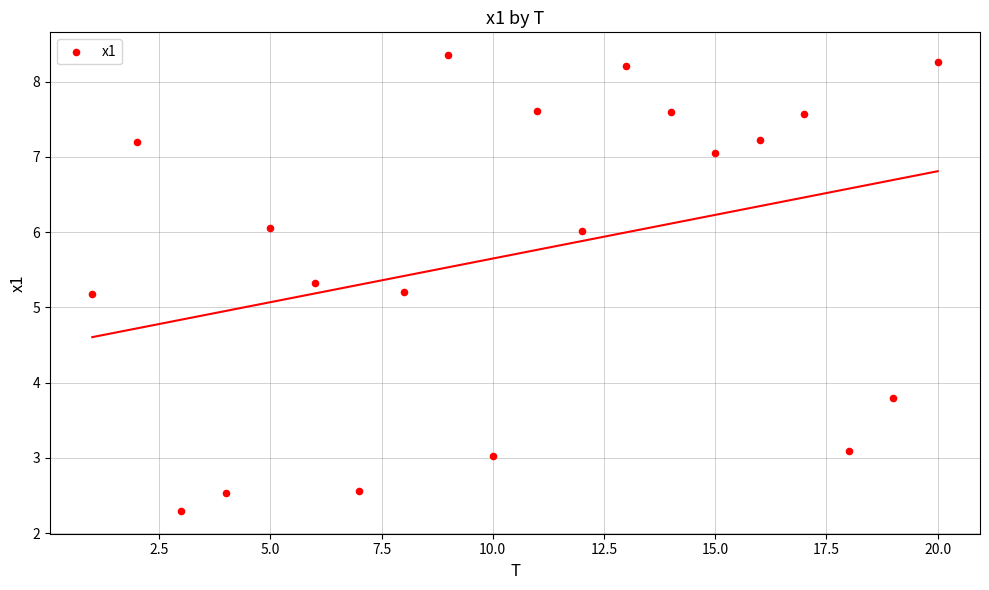

What is the range of Y values (max minus min)?

6.1